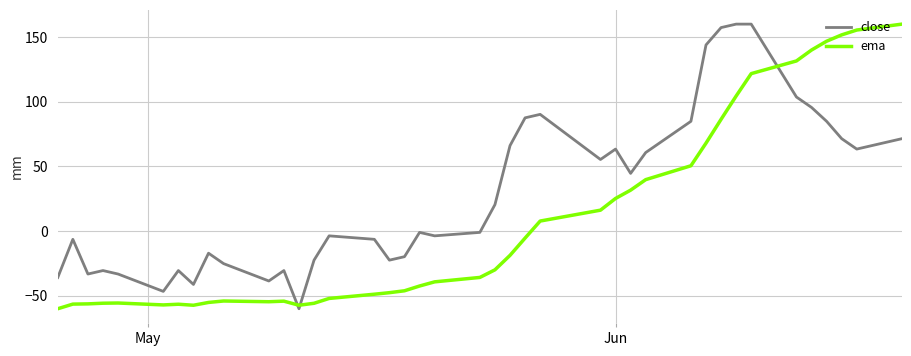

How many values in ema are above zero?

16